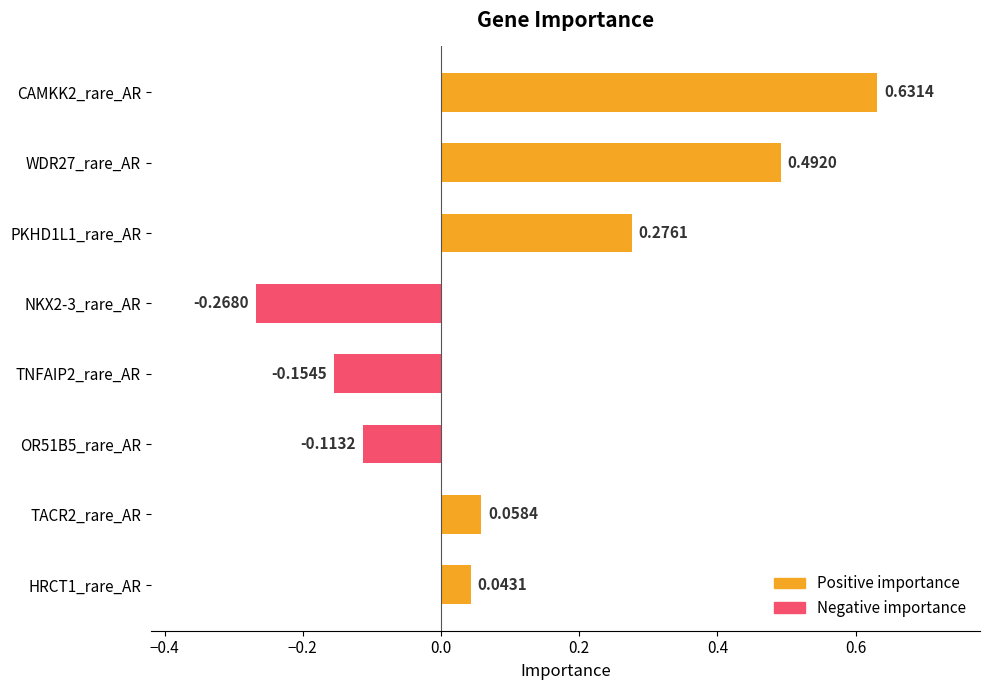

List the labels in order of value, largest first.

CAMKK2_rare_AR, WDR27_rare_AR, PKHD1L1_rare_AR, TACR2_rare_AR, HRCT1_rare_AR, OR51B5_rare_AR, TNFAIP2_rare_AR, NKX2-3_rare_AR